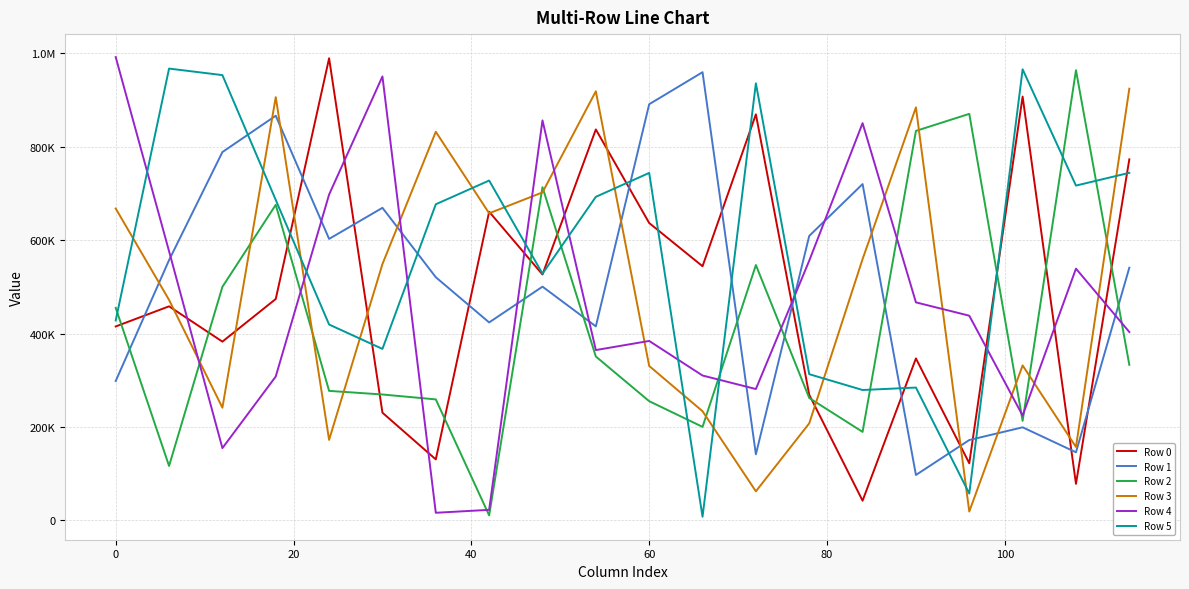

How many lines are shown in the chart?

6